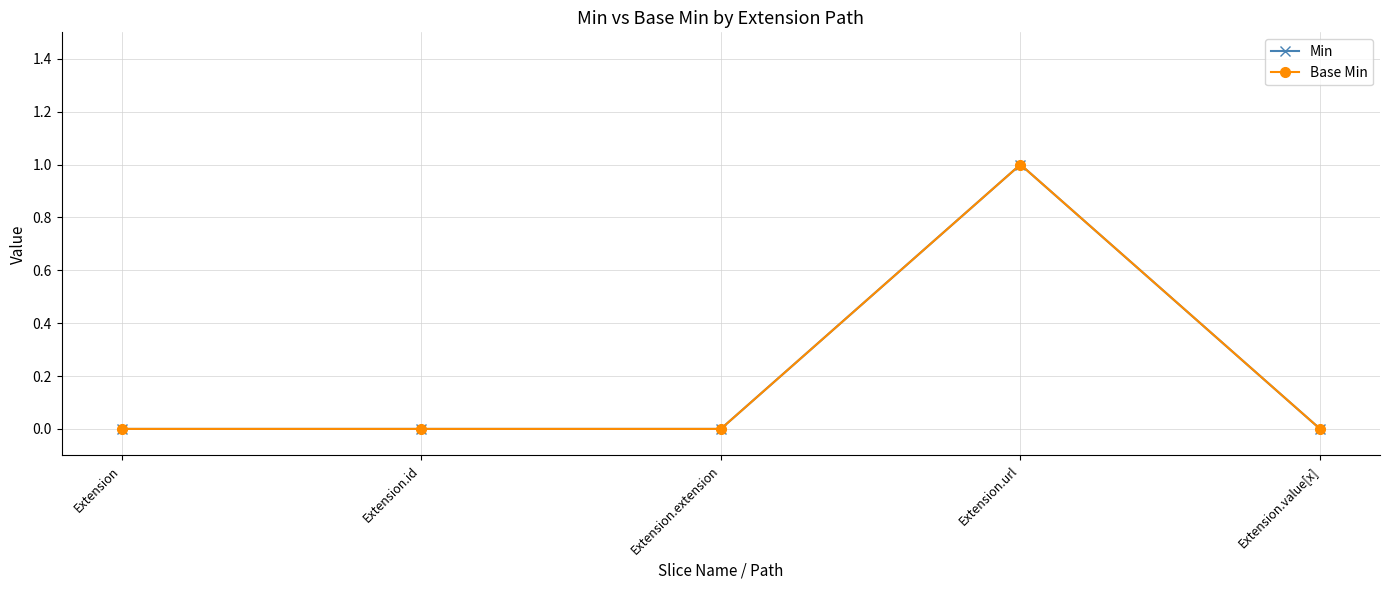

Does the chart have visible grid lines?

Yes